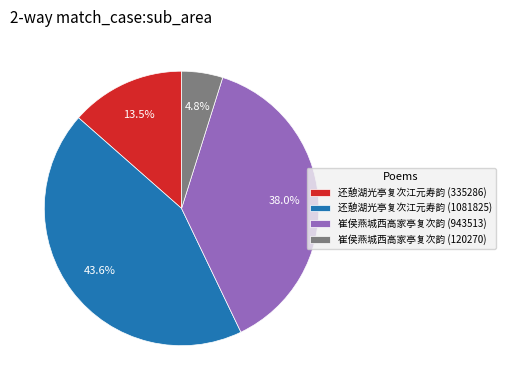

Count the number of slices in the pie.

4